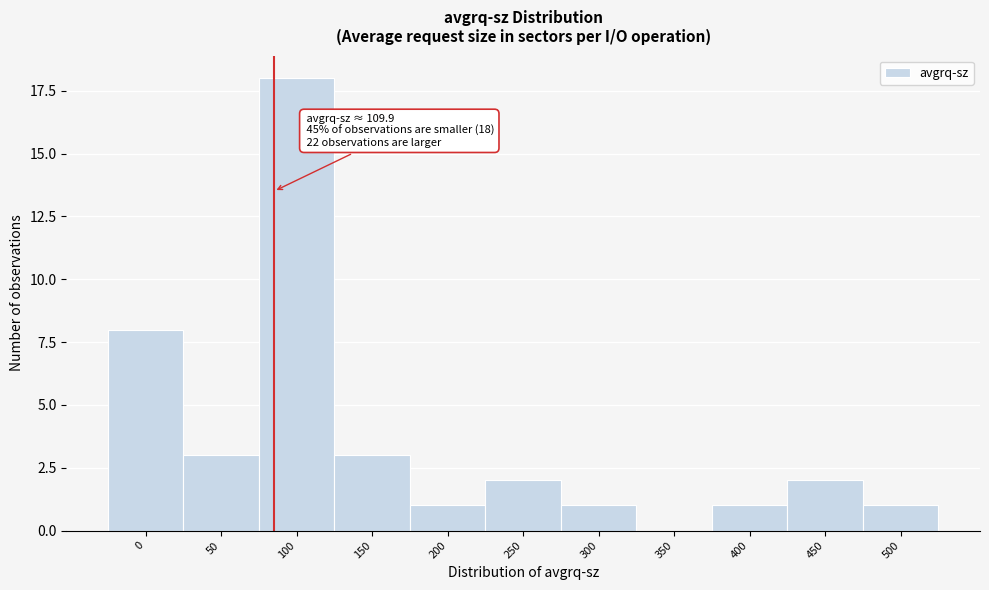

Reading left to right, transcribe all the data shown in this chart.

0=8	50=3	100=18	150=3	200=1	250=2	300=1	350=0	400=1	450=2	500=1